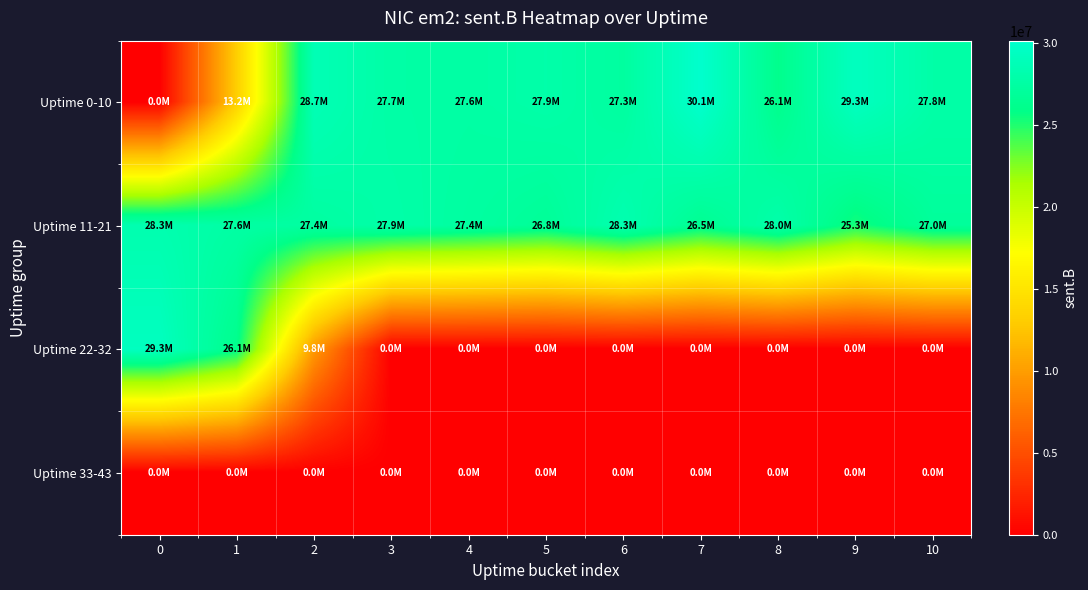

Between 6 and 5, which is larger?

5